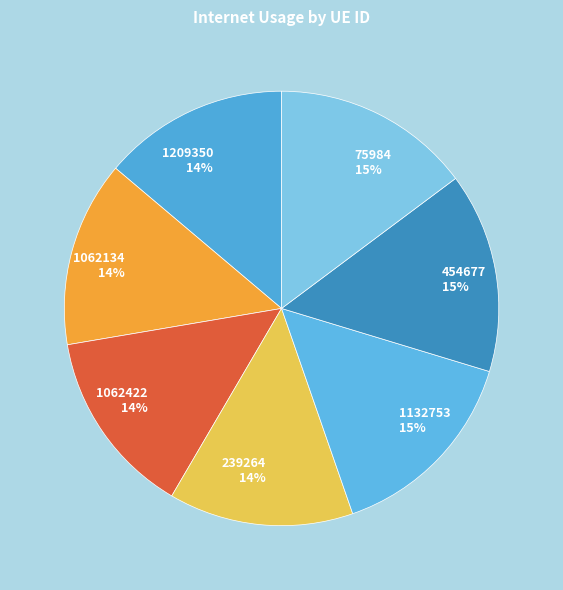

Does any single category account for the majority?

No